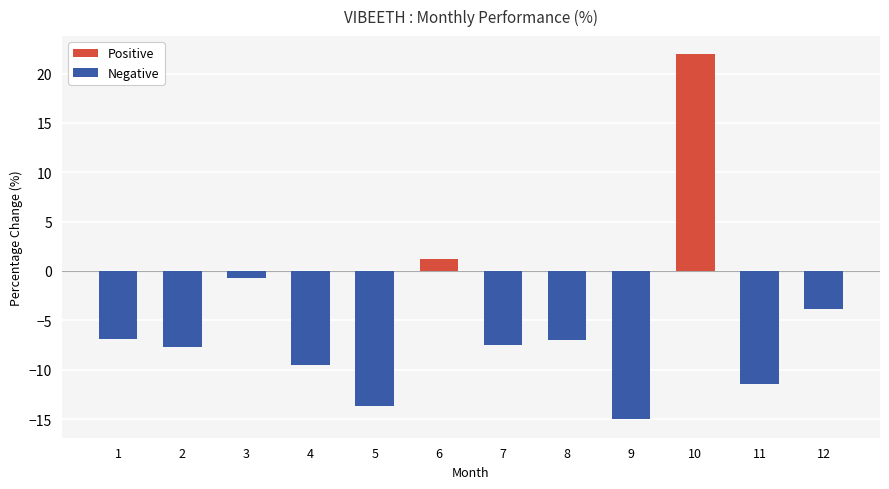

How many series are shown in this chart?

2